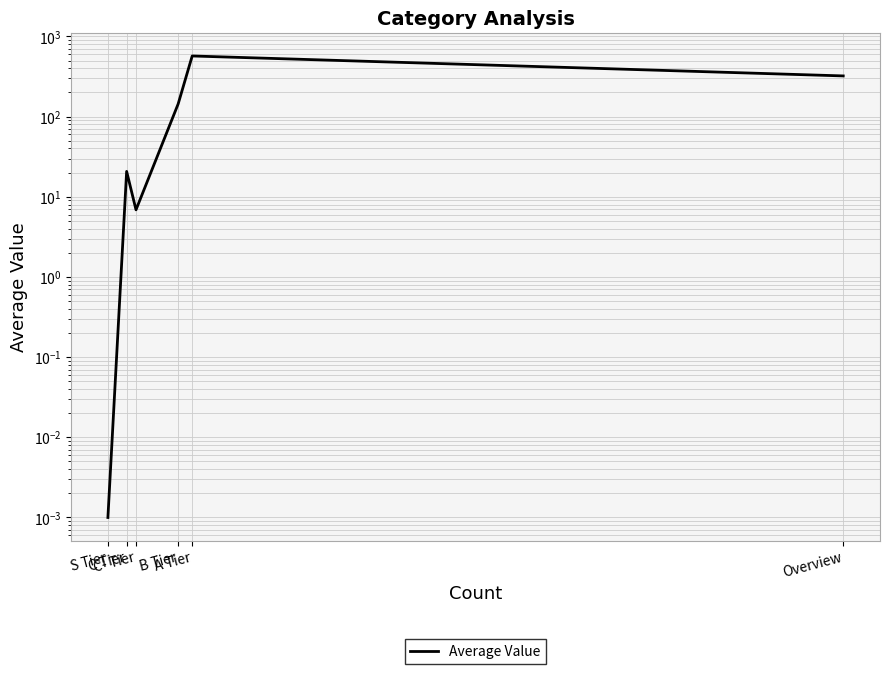

True or false: there are more than 1 points higher than both neighbors.

True